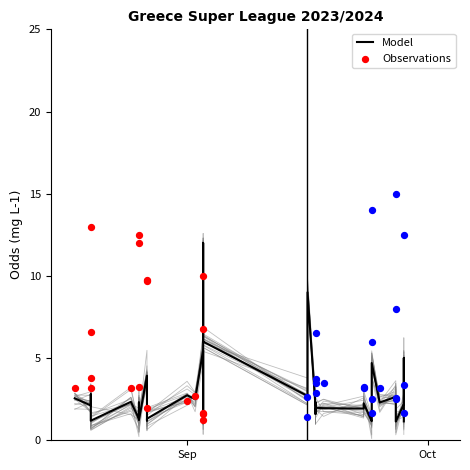

At how many categories does at least one series exceed 11?

8